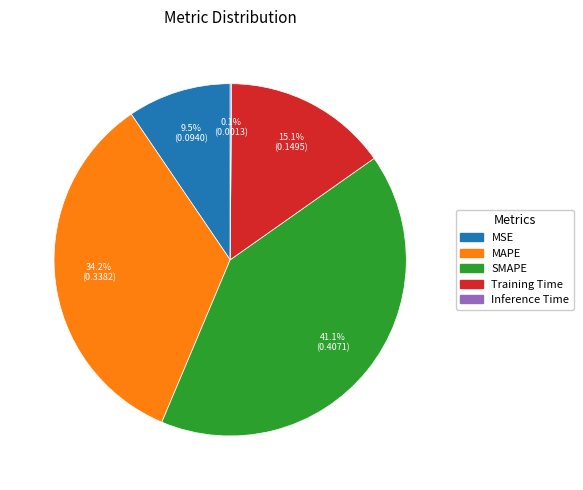

Is MAPE the majority of the pie?

No